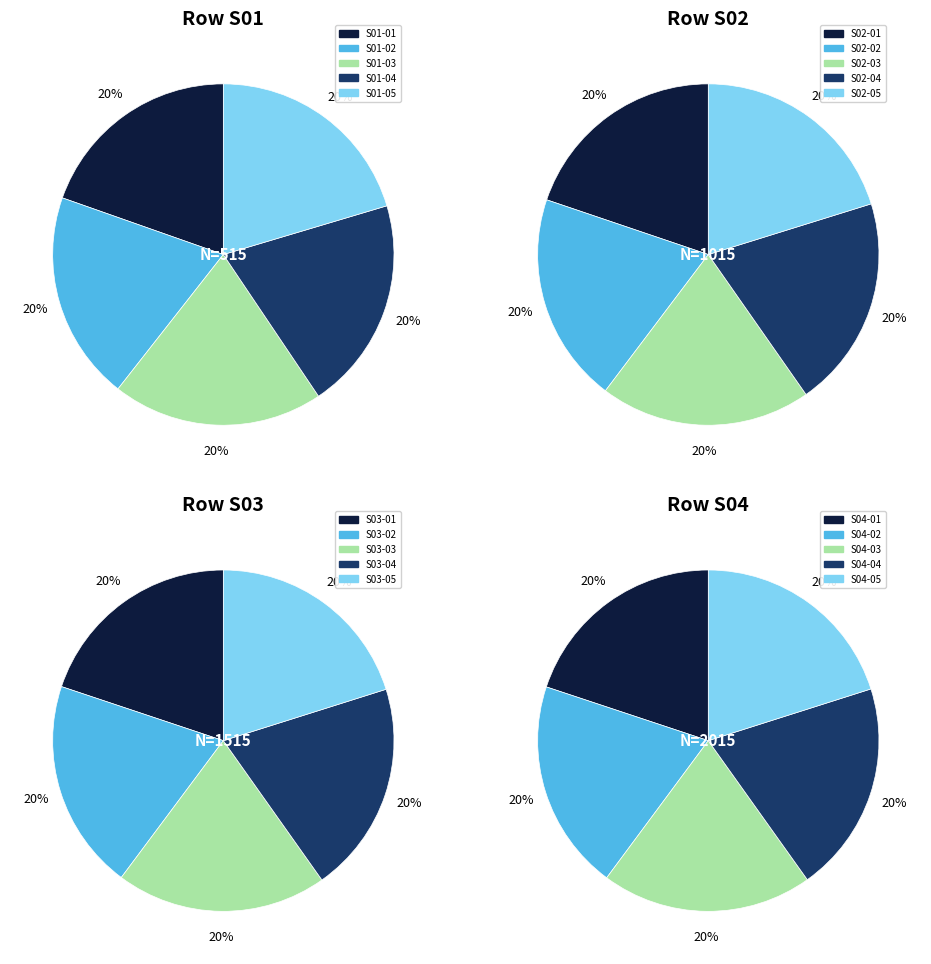

To the nearest percent, what percentage of the pie is 0?

20%